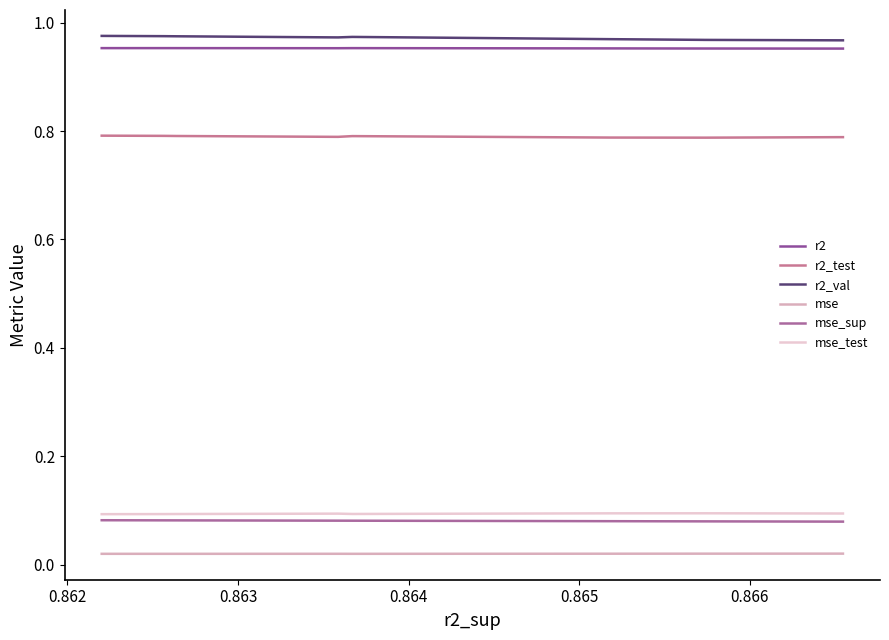

How many categories are shown in the chart?

10